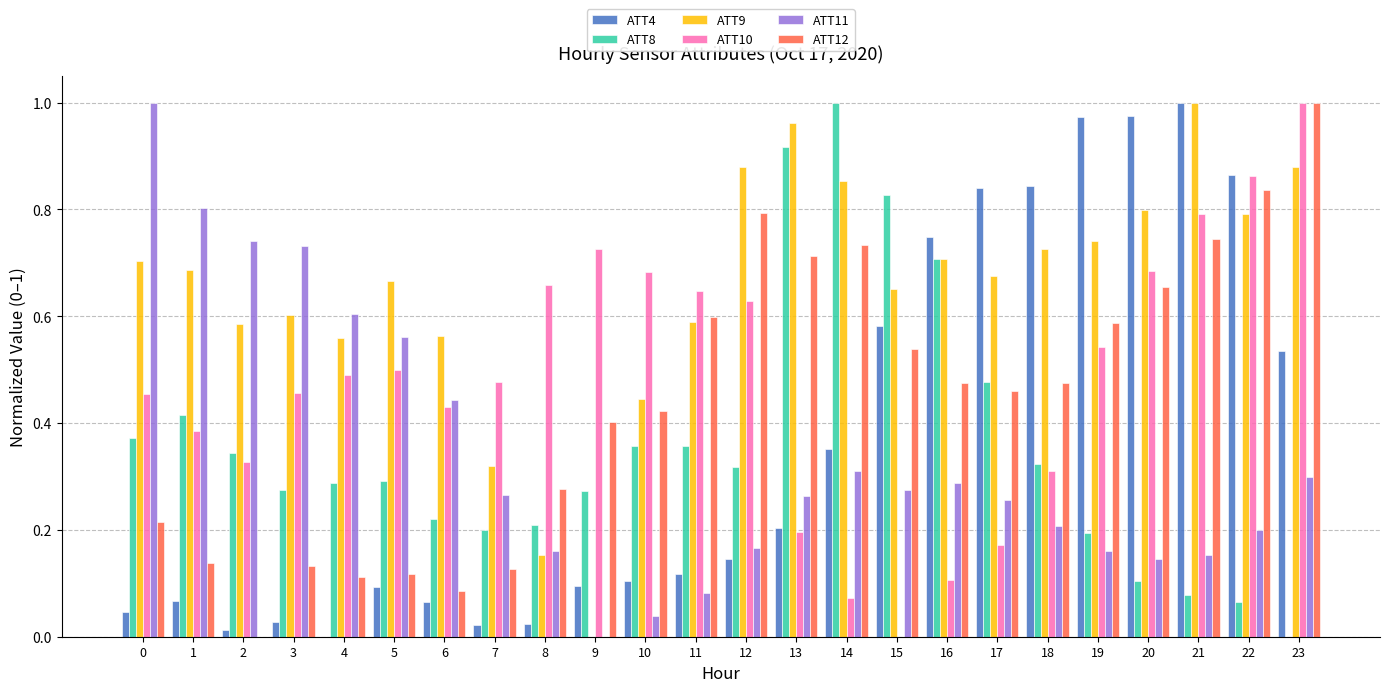

Is it true that ATT8 equals 0.4 at 12?

False